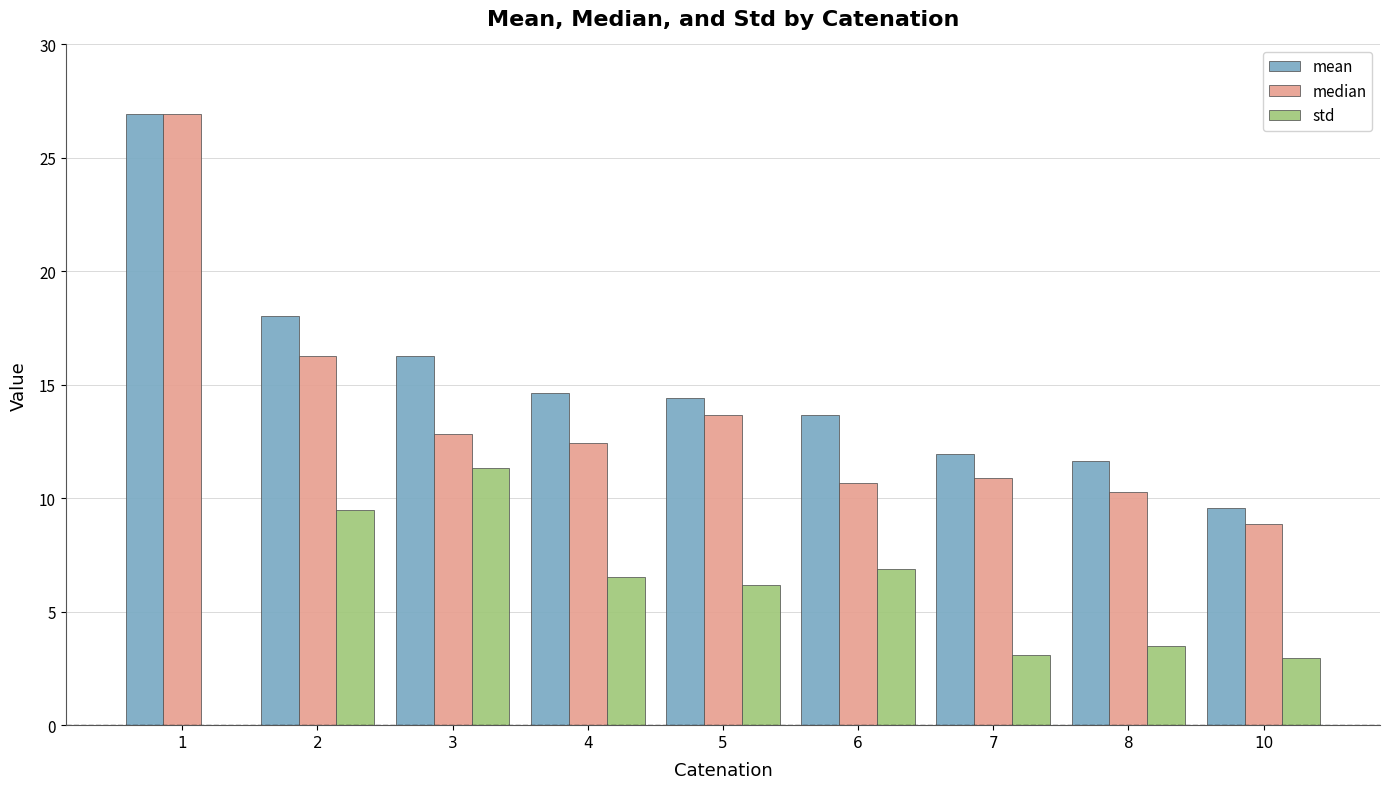

Reading left to right, transcribe all the data shown in this chart.

mean: 26.9	18.0	16.3	14.6	14.4	13.7	12.0	11.6	9.6
median: 26.9	16.3	12.8	12.5	13.7	10.7	10.9	10.3	8.9
std: 0.0	9.5	11.3	6.5	6.2	6.9	3.1	3.5	2.9